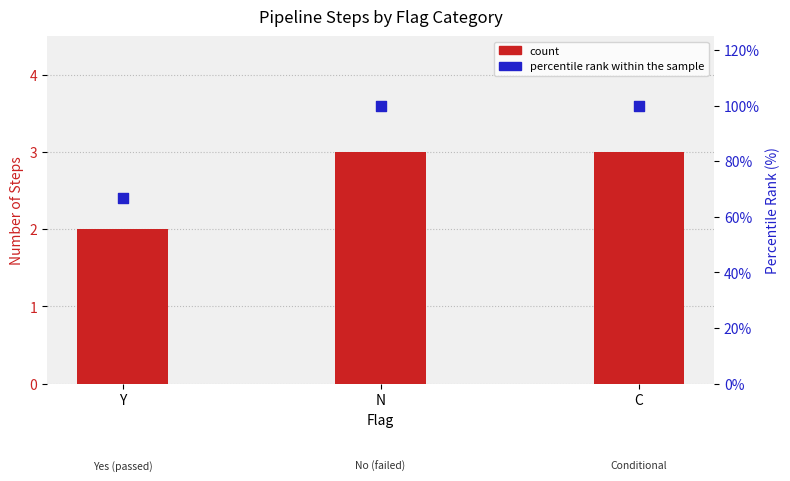

At which category is the sum across all series the highest?

N